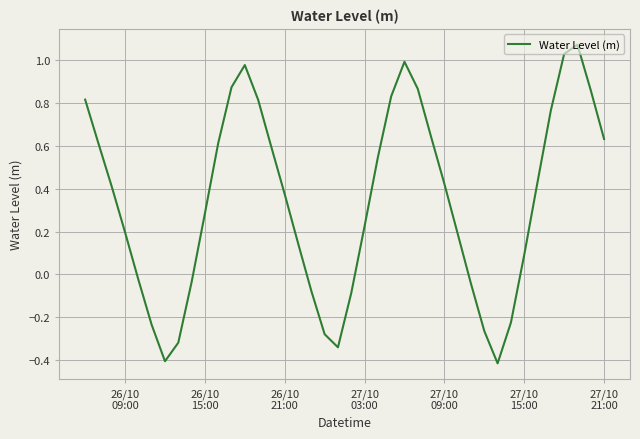

What is the smallest value displayed?

-0.4